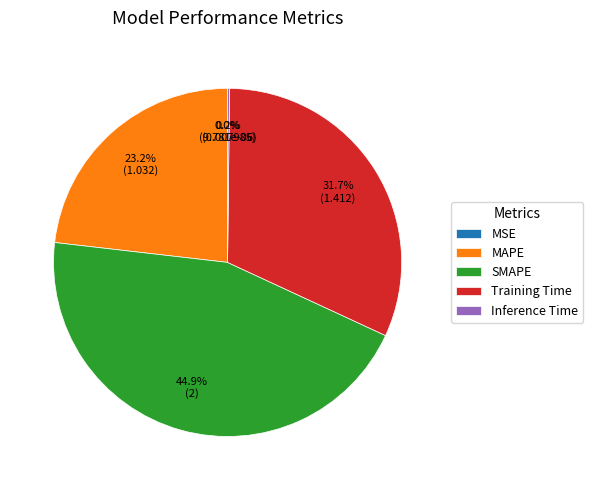

To the nearest percent, what percentage of the pie is Training Time?

32%